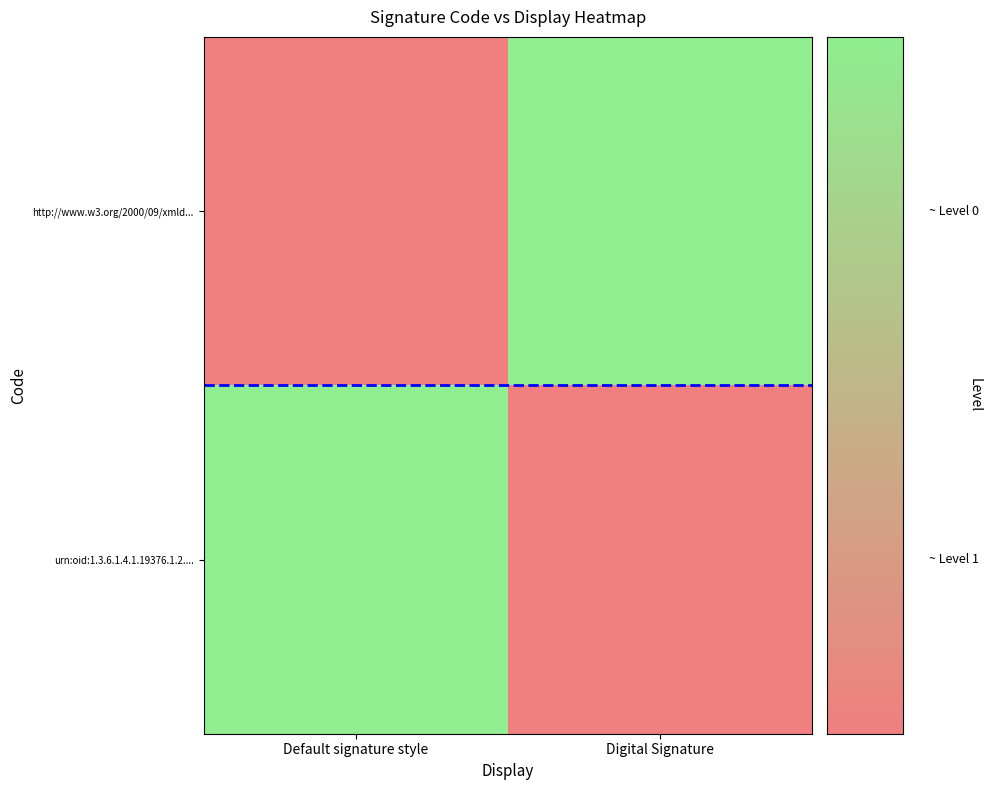

How many series are shown in this chart?

2